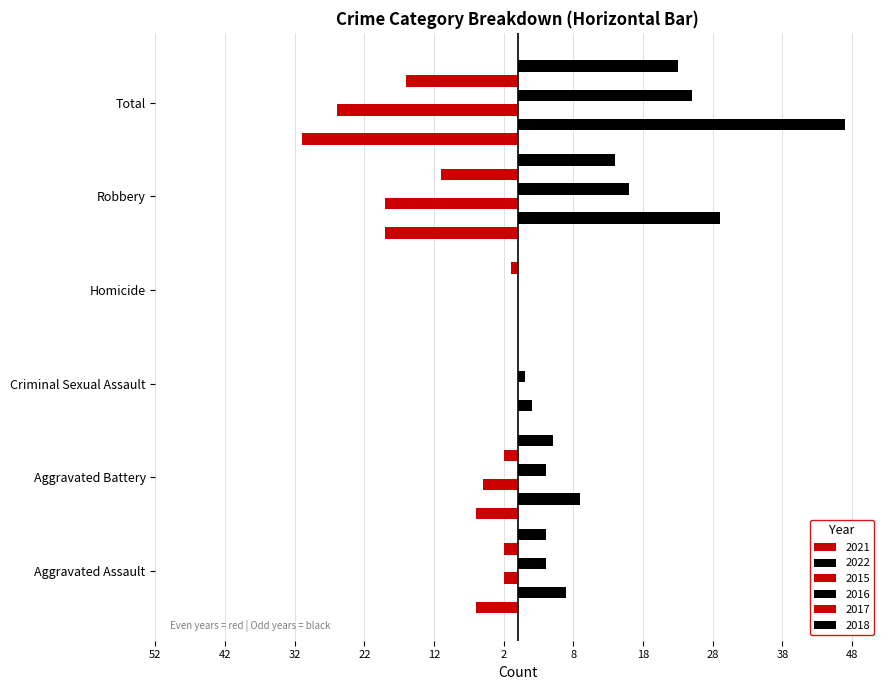

Which series has the largest total across all categories?

2022